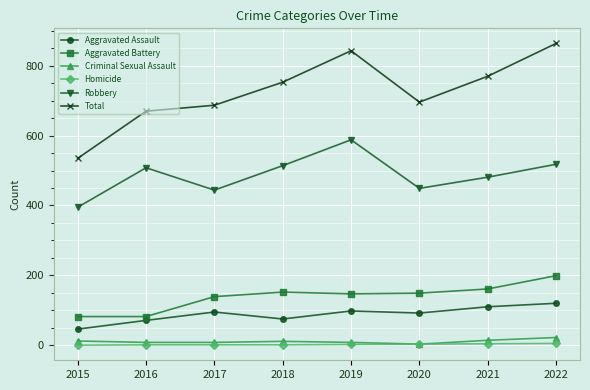

The Homicide series shows 4 at 2021. True or false?

True